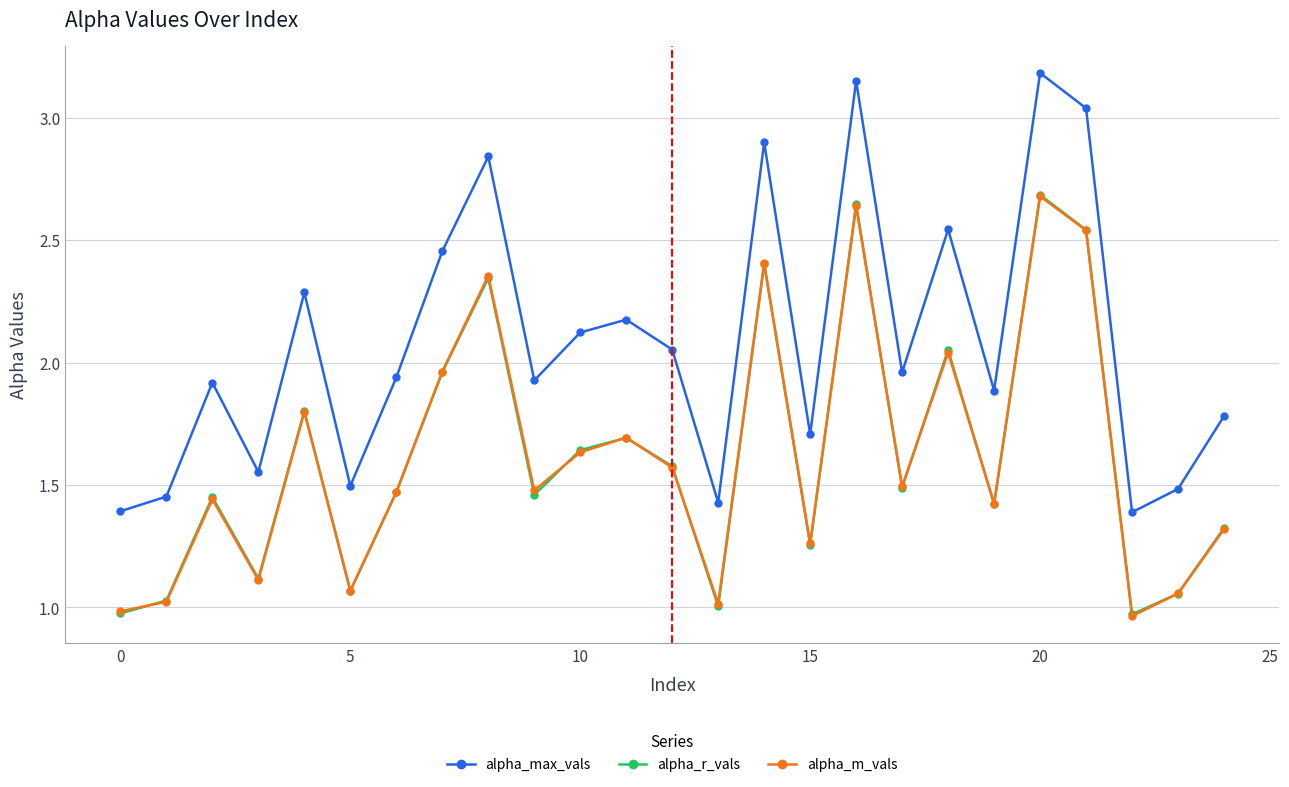

In alpha_r_vals, how many points are lower than both neighbors (excluding endpoints)?

8